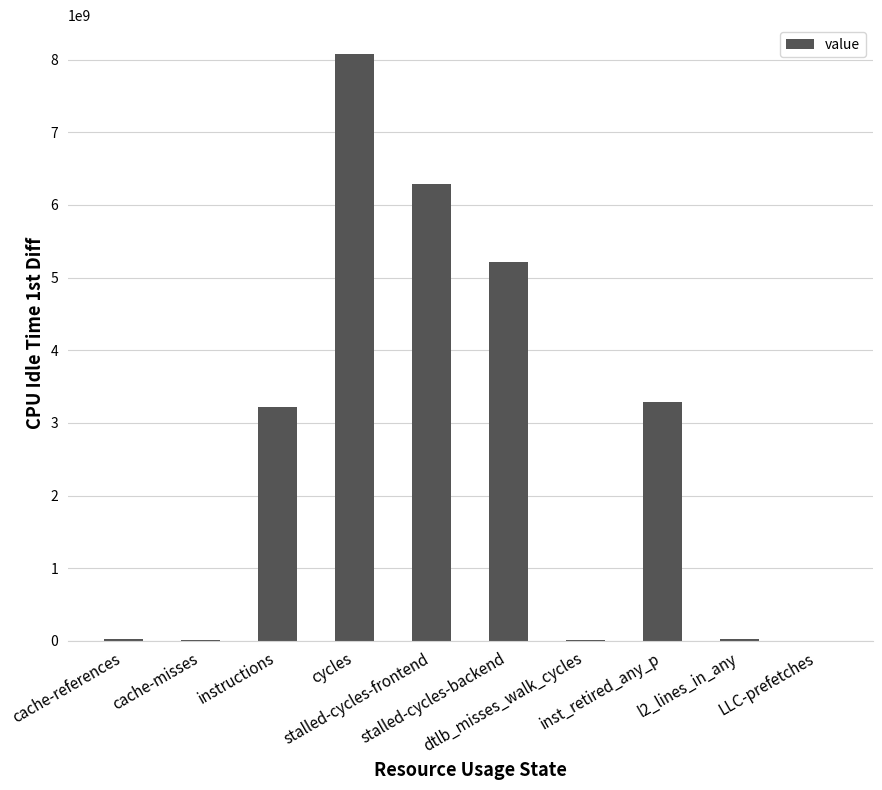

What is the sum of all values?

26142218849